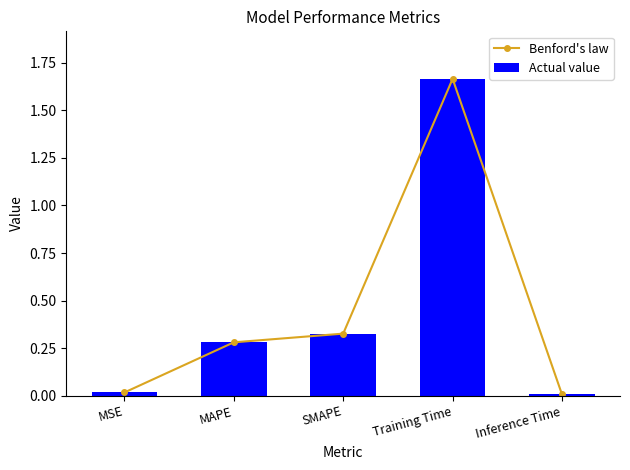

What is the sum of the Benford's law values at MAPE and Training Time?

1.9